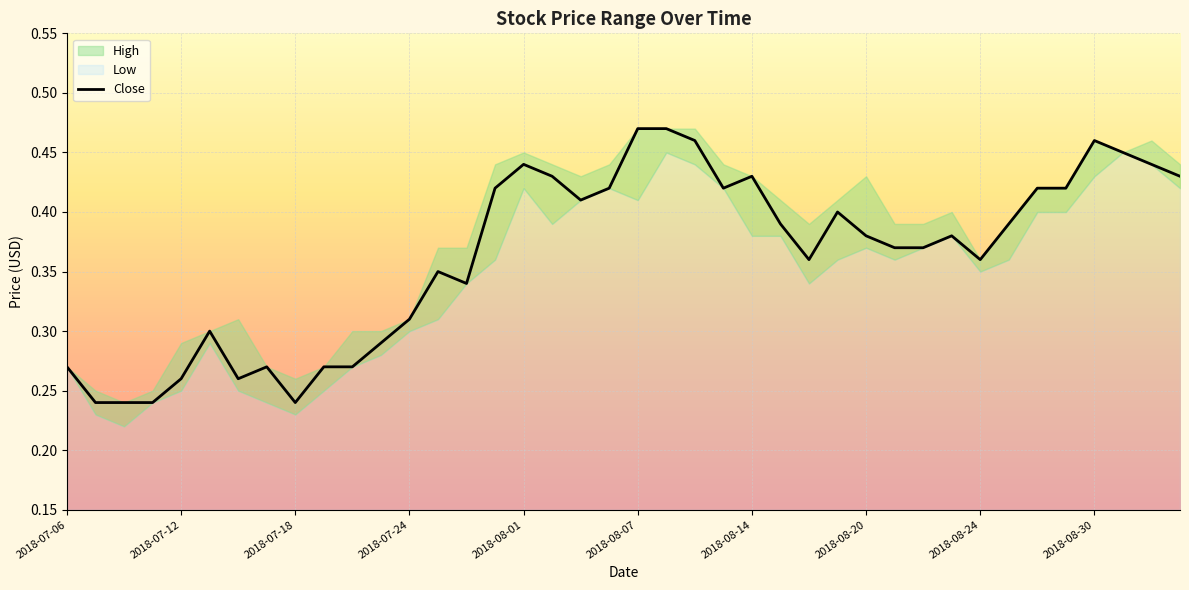

True or false: Close has a value of 0.8 at 2018-08-07.

False